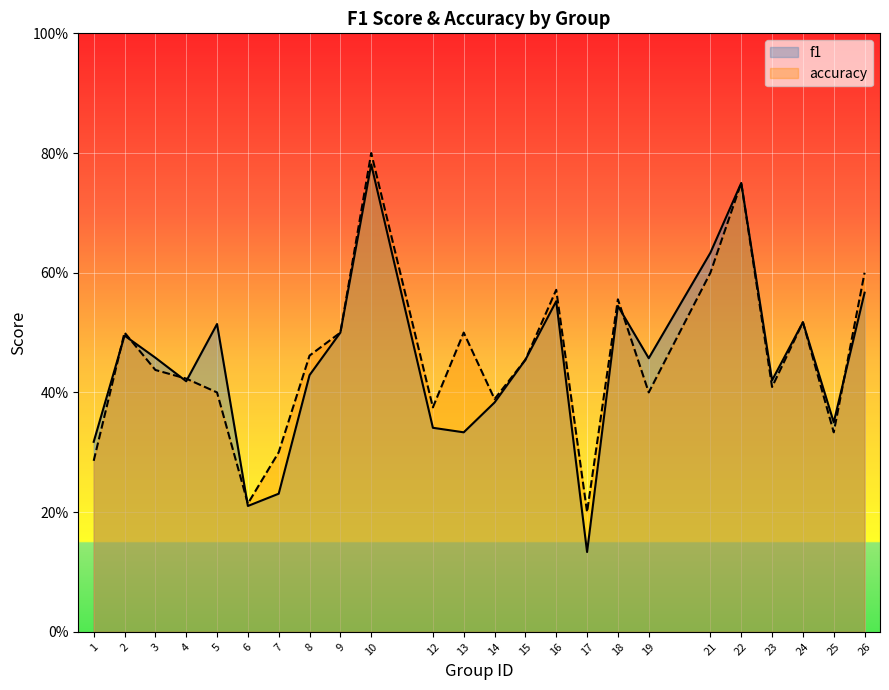

True or false: f1 and accuracy cross at least once.

True